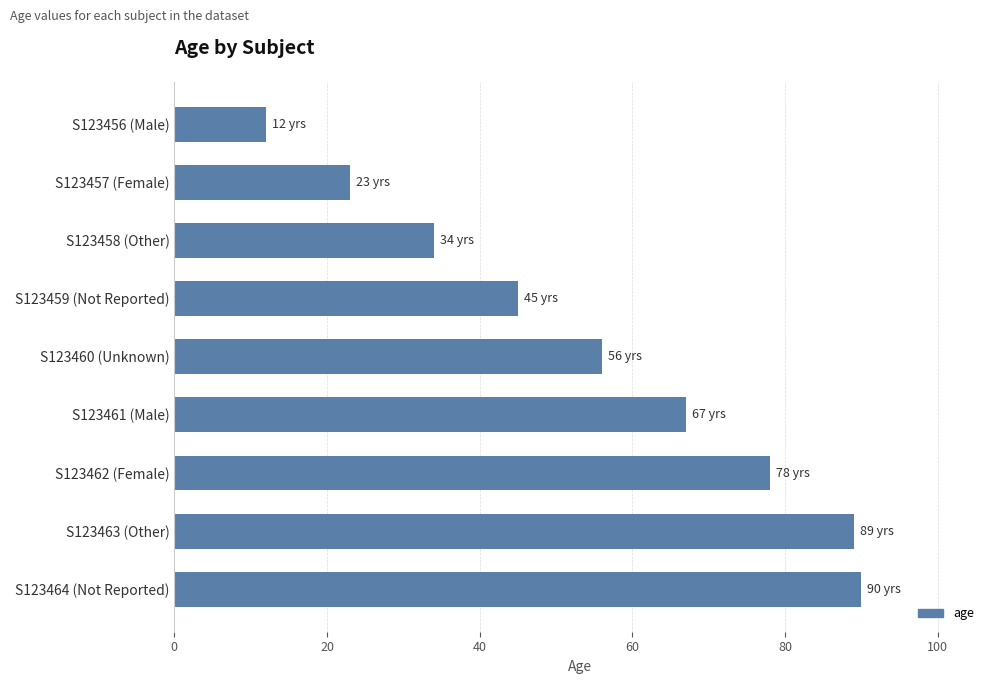

What is the difference between the values at S123458 (Other) and S123461 (Male)?

33